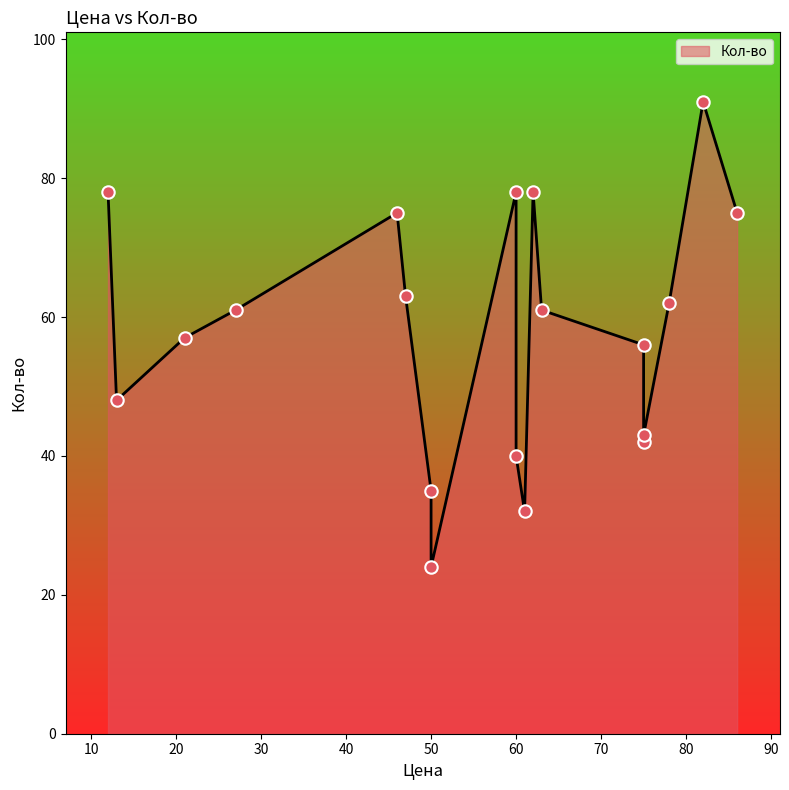

Between 13 and 62, which is larger?

62